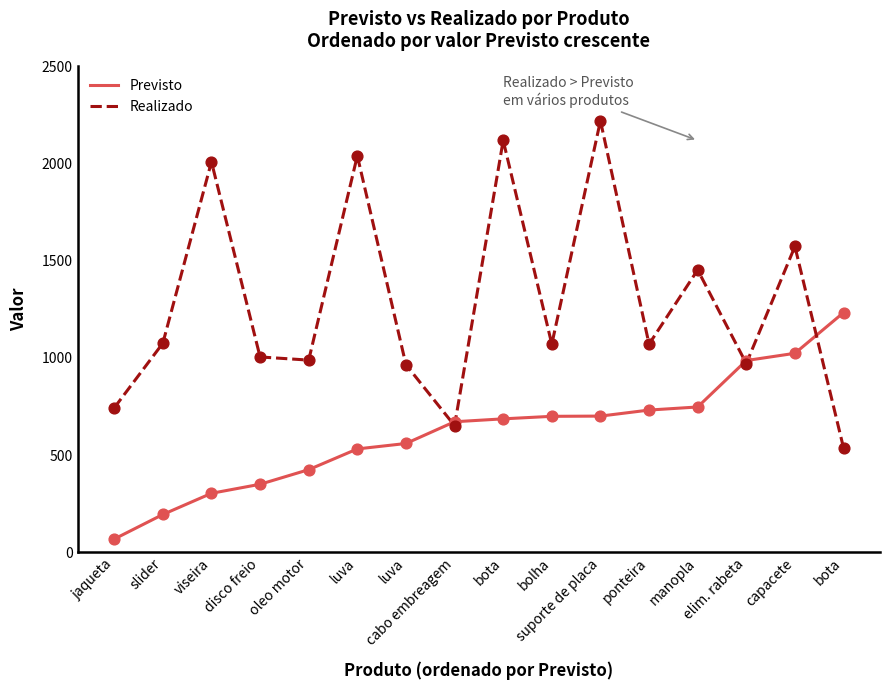

What are all the series names shown in the legend?

Previsto, Realizado